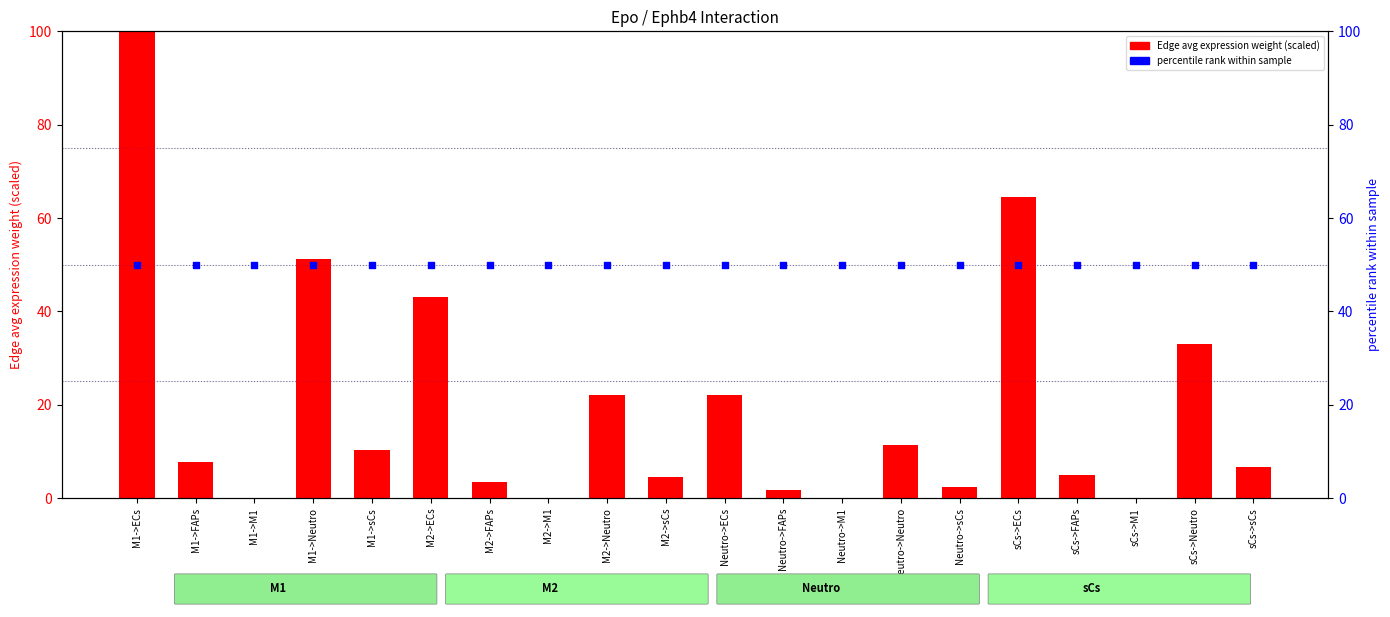

Which series reaches the maximum Y coordinate?

Edge avg expression weight (scaled)